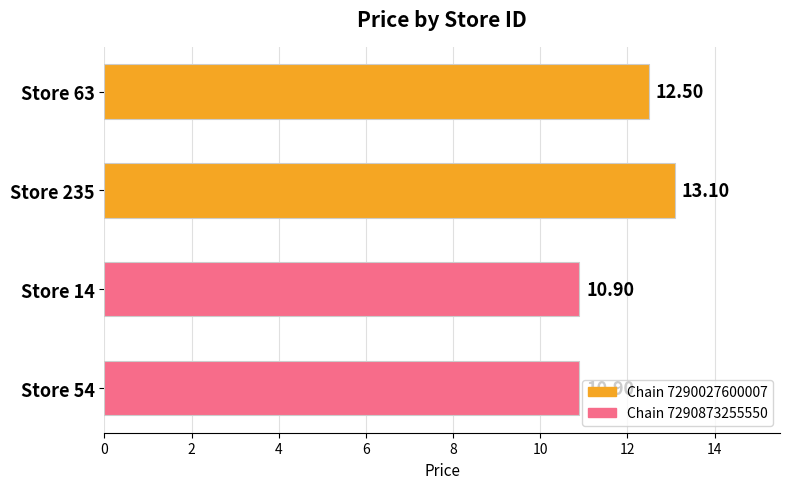

How many series are shown in this chart?

1